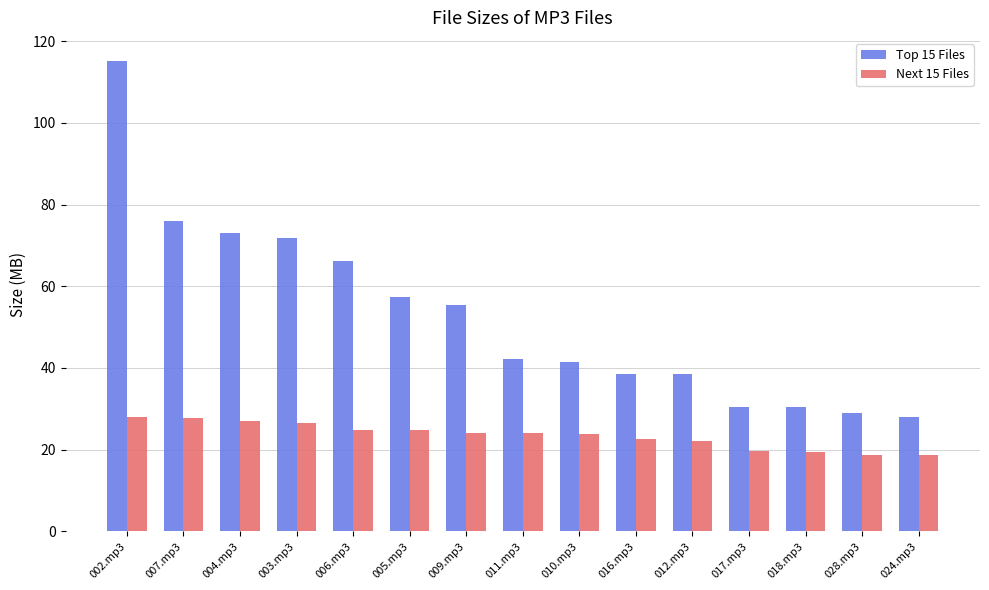

What is the spread (max minus min) of values at 009.mp3?

31.3